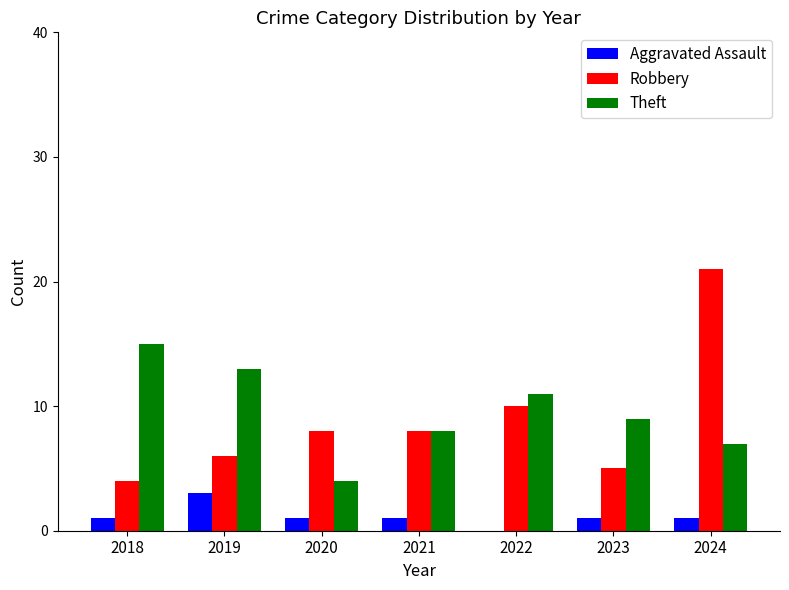

Does the chart contain stacked bars?

No